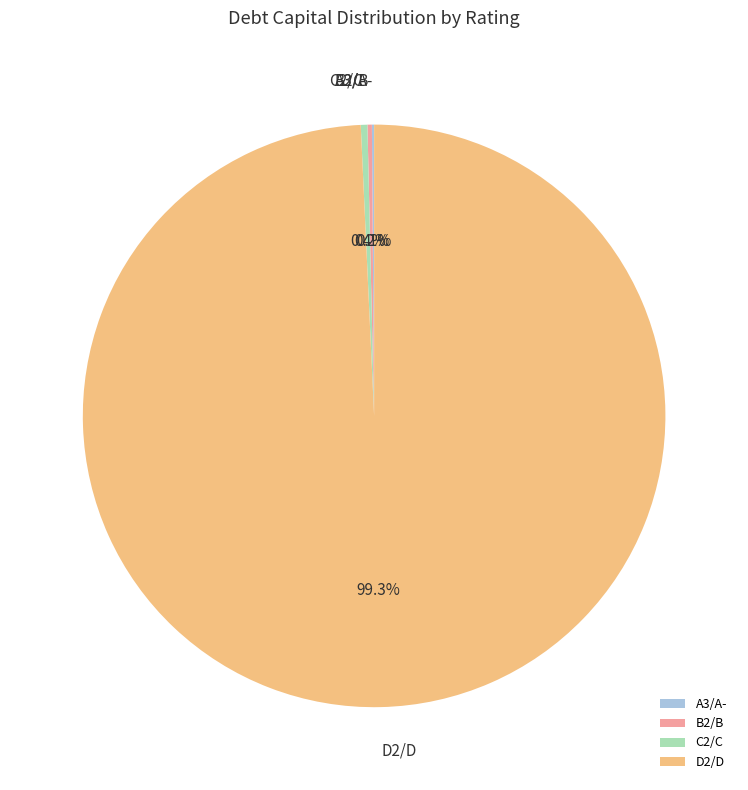

To the nearest percent, what is the difference between the largest and smallest slice percentages?

99%